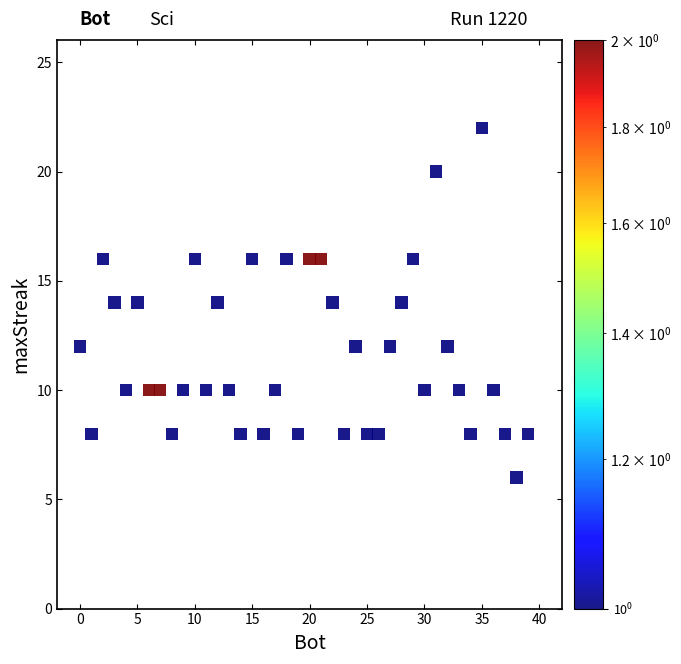

What is the range of Y values (max minus min)?

16